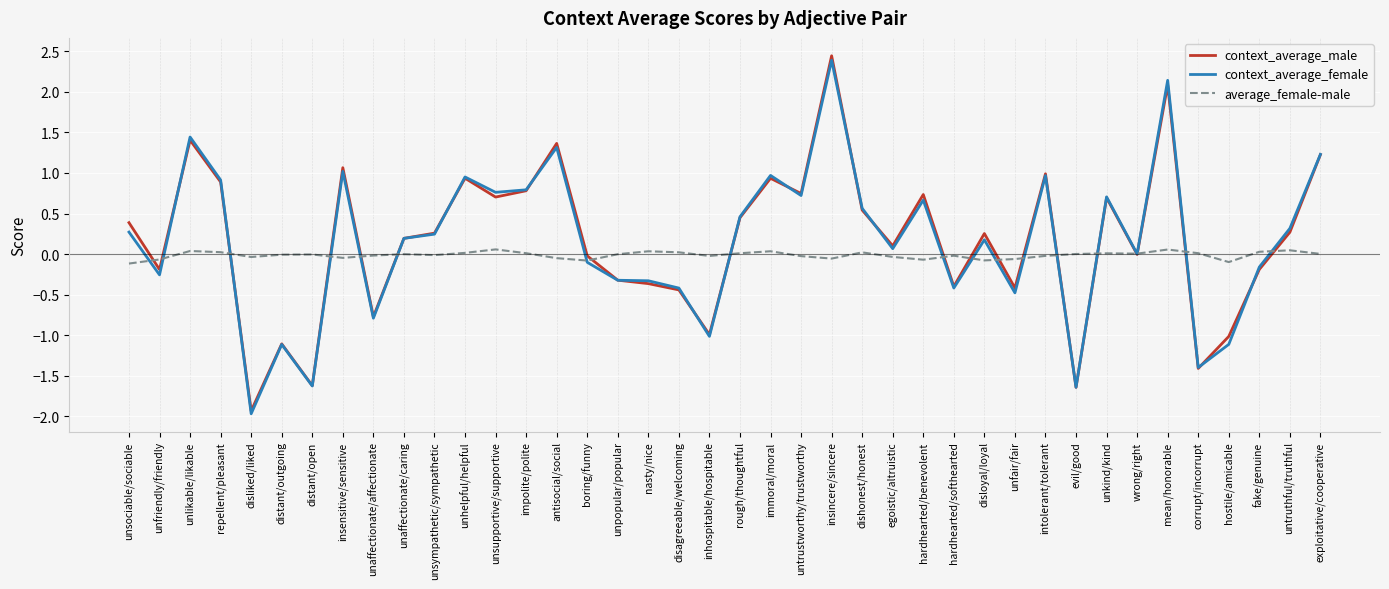

The context_average_male series shows 1.2 at exploitative/cooperative. True or false?

True